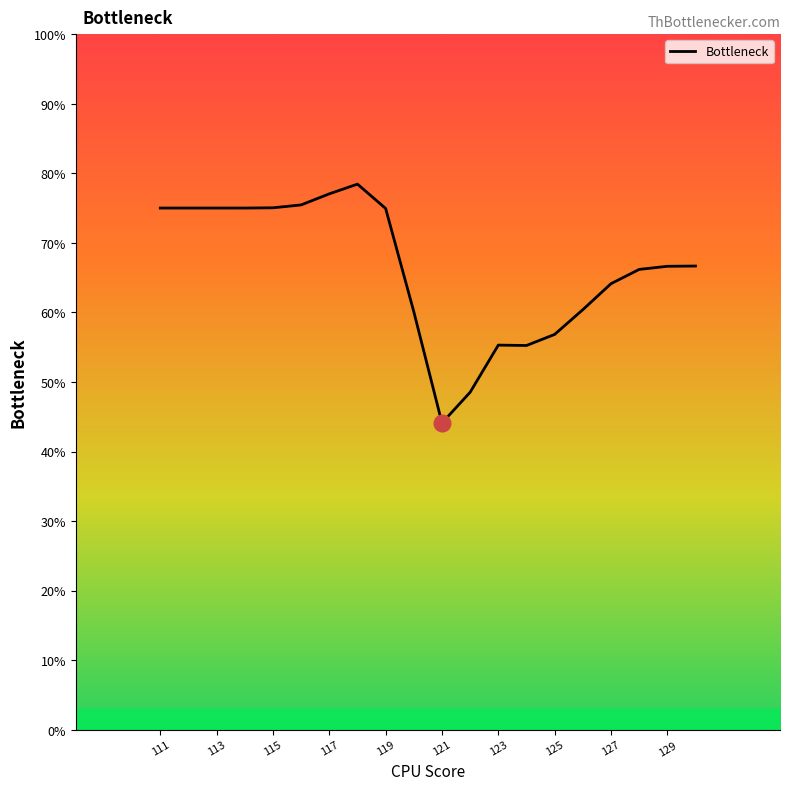

What is the minimum value shown in the chart?

44.1